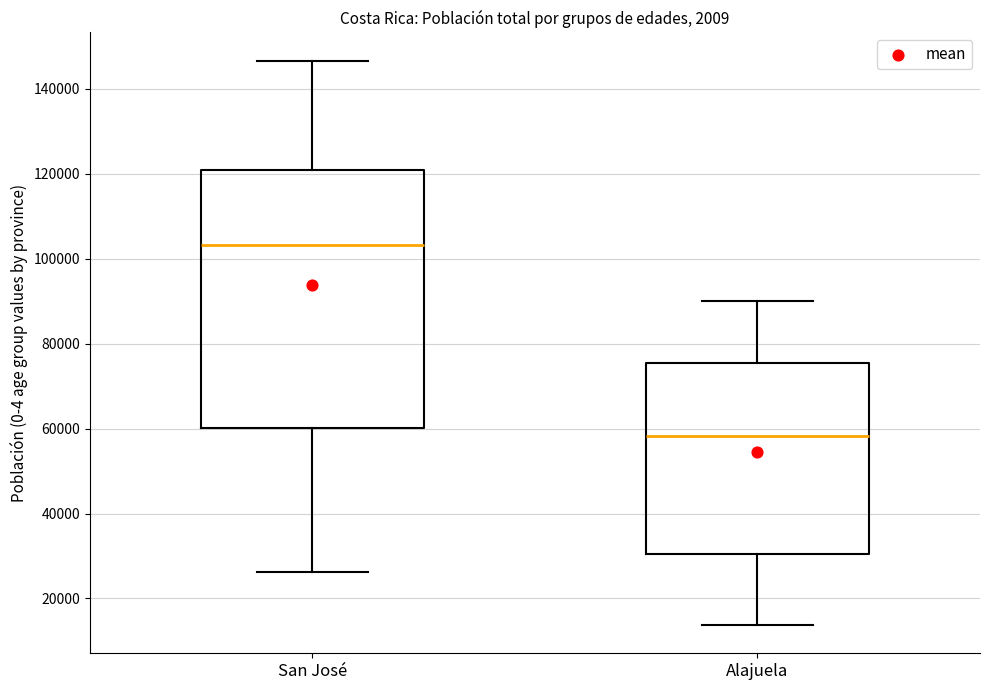

Which box is the tallest, from its lower edge to its upper edge?

San José